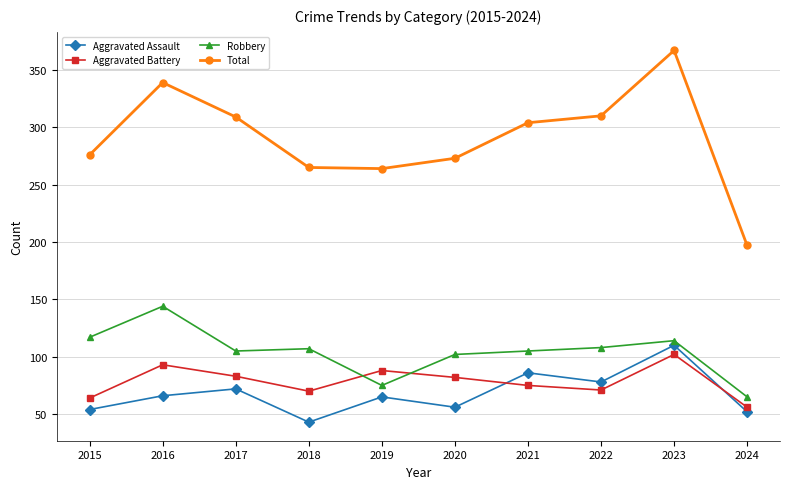

At which category is the sum across all series the highest?

2023